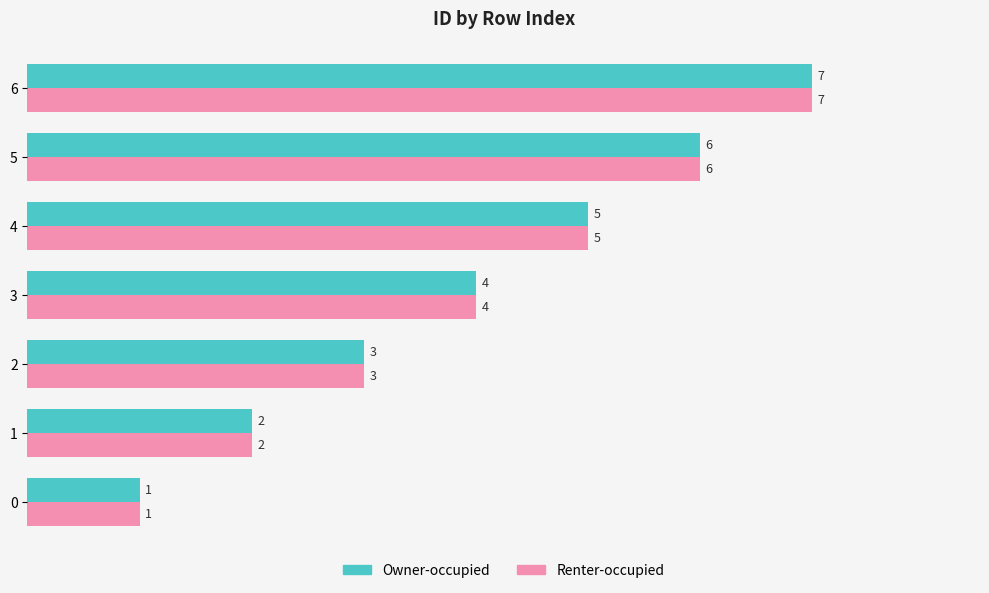

How many Owner-occupied values are between 2 and 6?

5